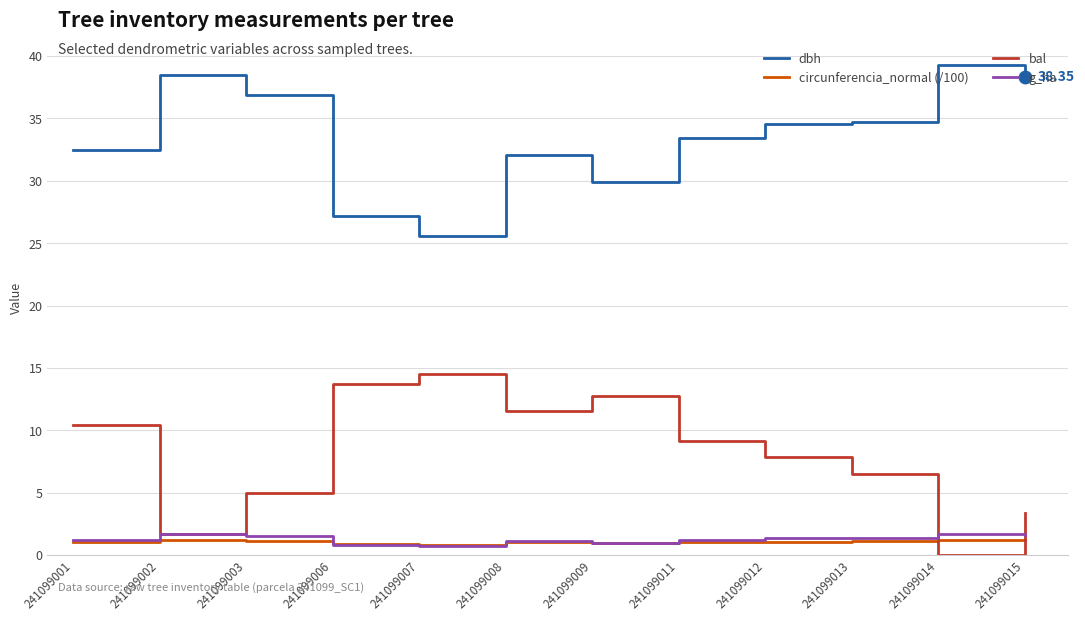

At how many categories does at least one series exceed 14?

12